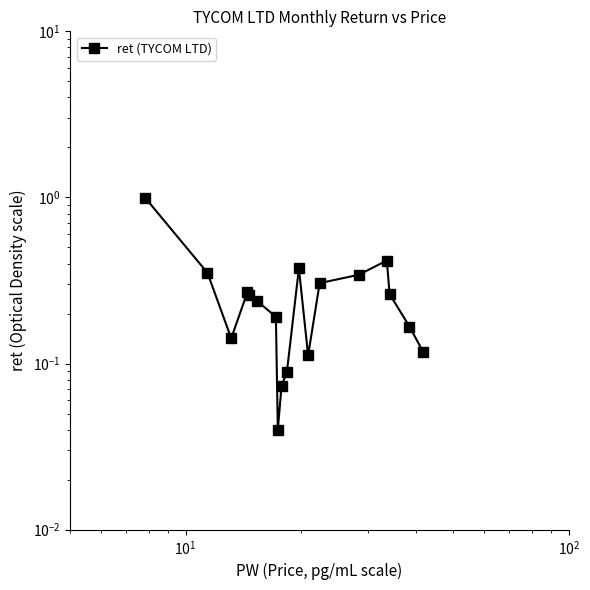

True or false: there are more than 2 points higher than both neighbors.

True